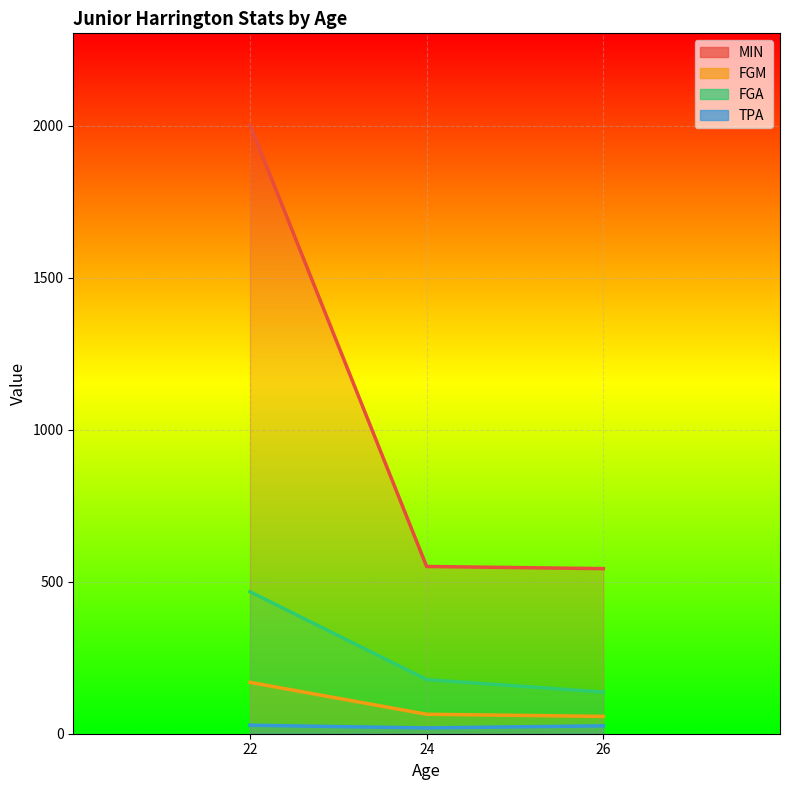

How many series are shown in this chart?

4